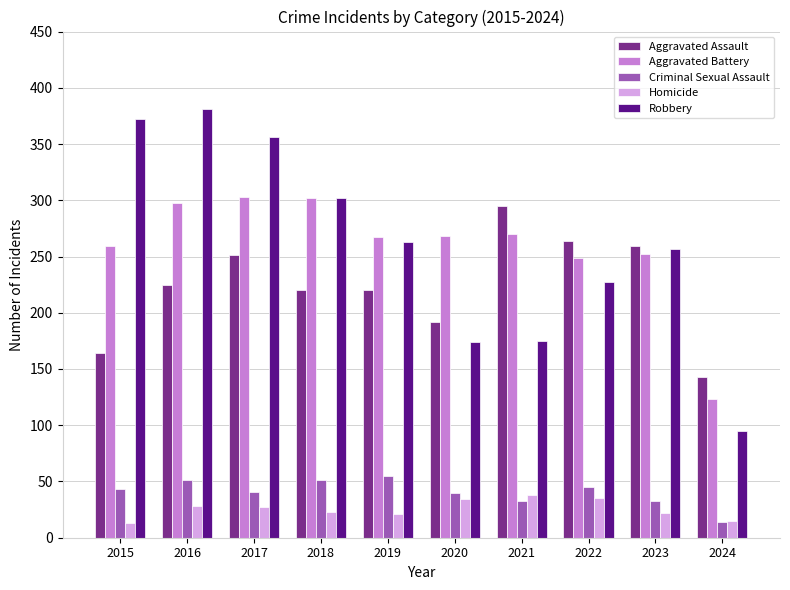

How many data points does each series have?

10